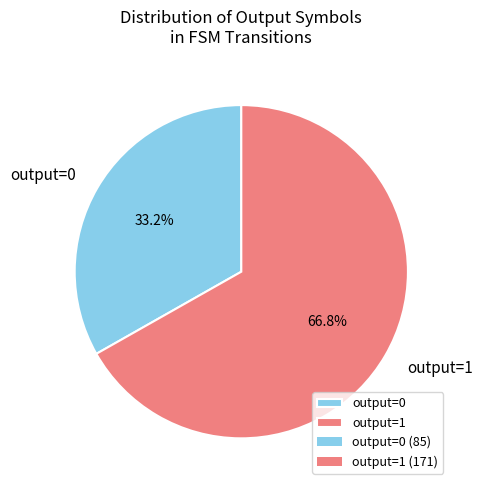

Which category has the biggest portion of the pie?

output=1